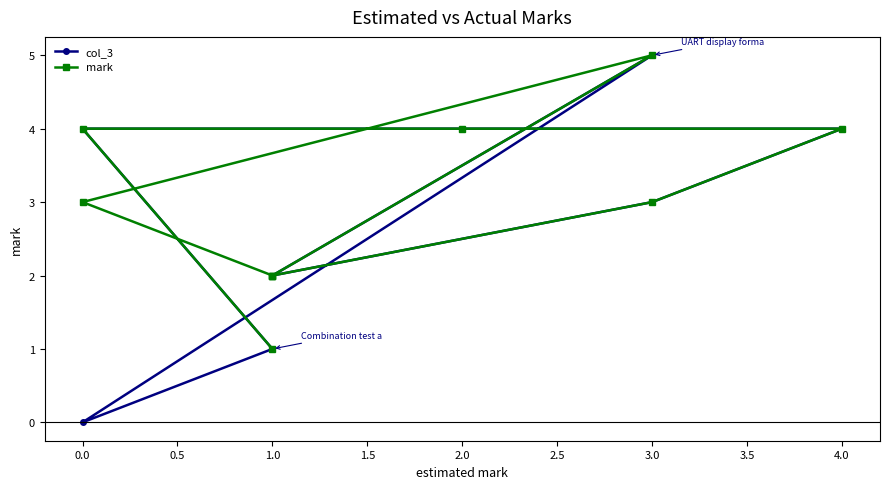

What is the label of the 8th point from the left?

3.0